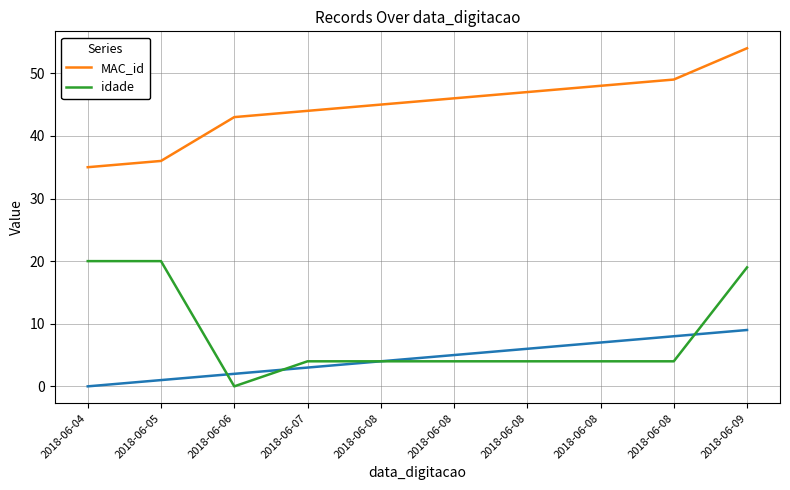

Reading left to right, extract all data points from this chart.

MAC_id: 35	36	43	44	45	46	47	48	49	54
idade: 20	20	0	4	4	4	4	4	4	19